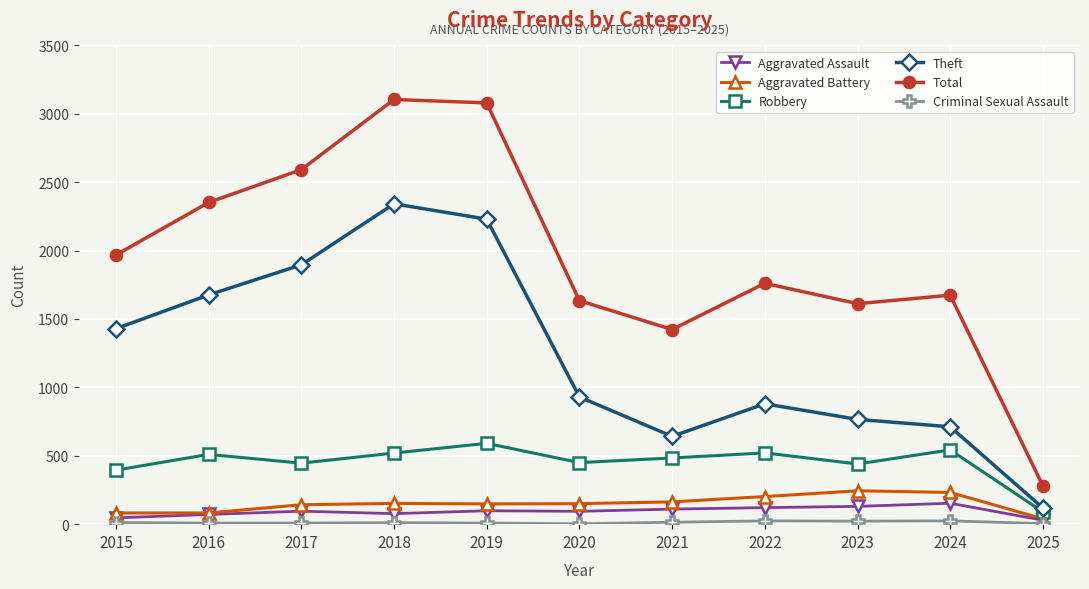

Which series has the widest spread of values?

Total